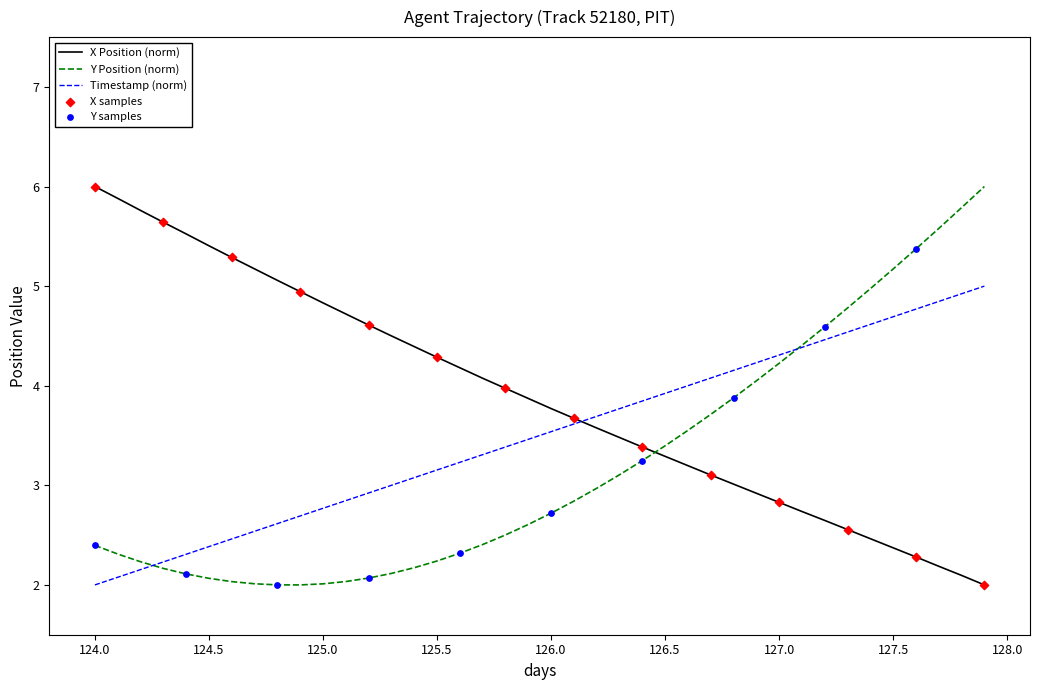

List the series in order of their overall mean, highest first.

X Position (norm), Timestamp (norm), Y Position (norm)